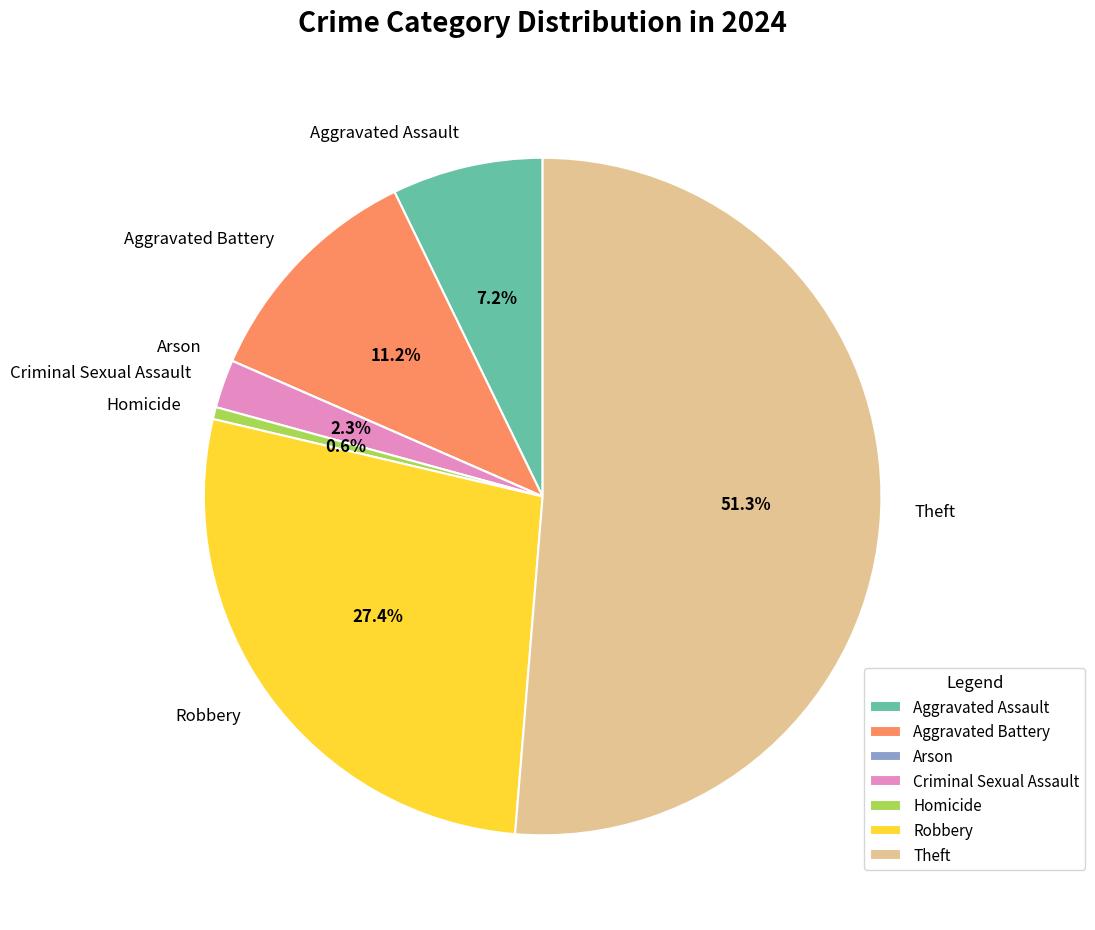

True or false: Theft accounts for 51% of the total.

True